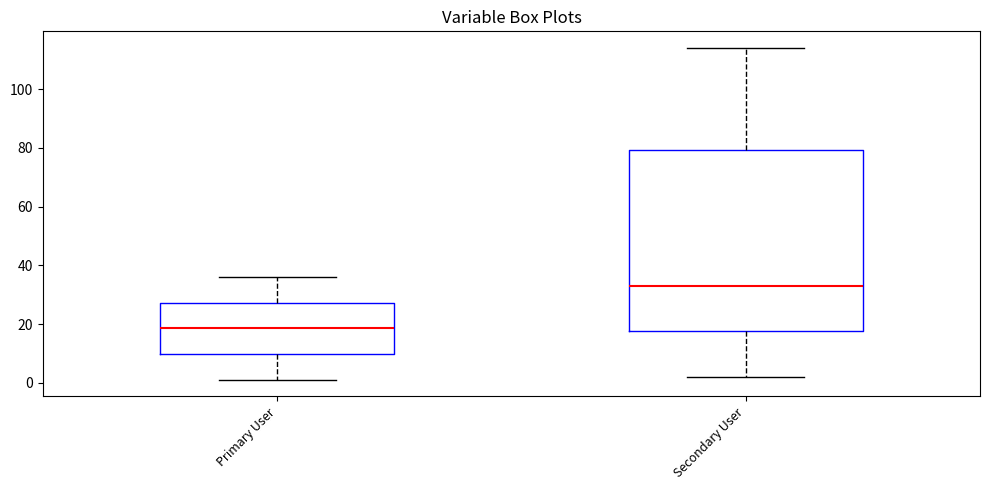

Which box's median line is the highest?

Secondary User